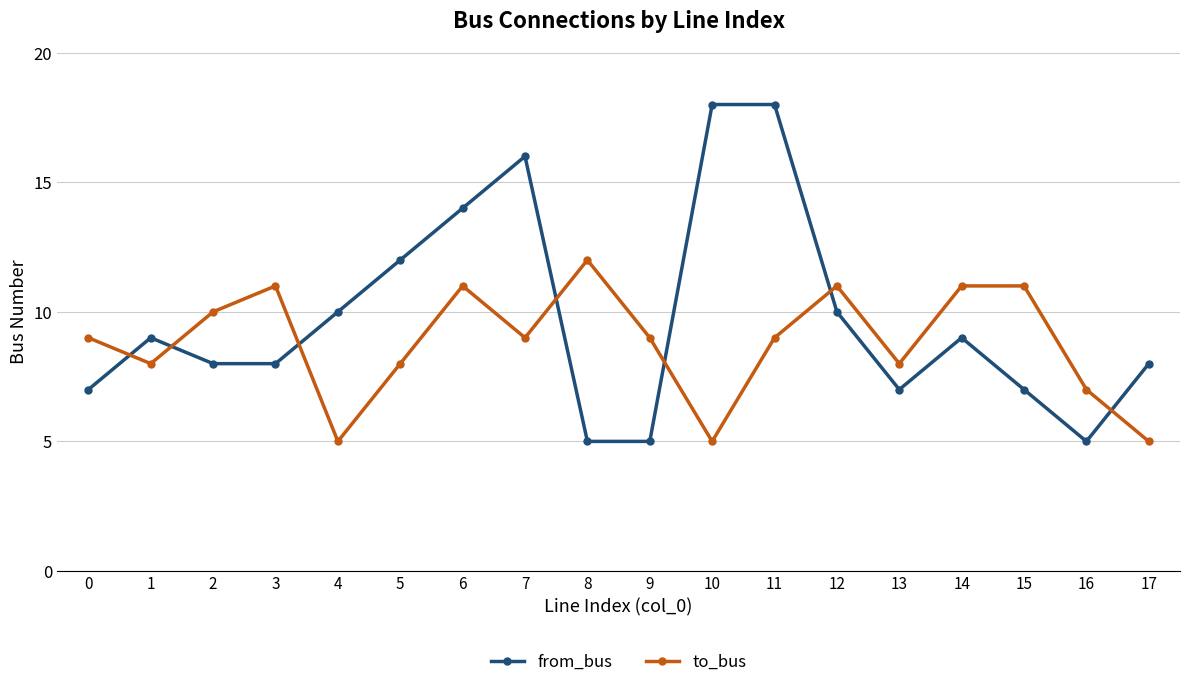

At 9, list the series in order from smallest to largest.

from_bus, to_bus